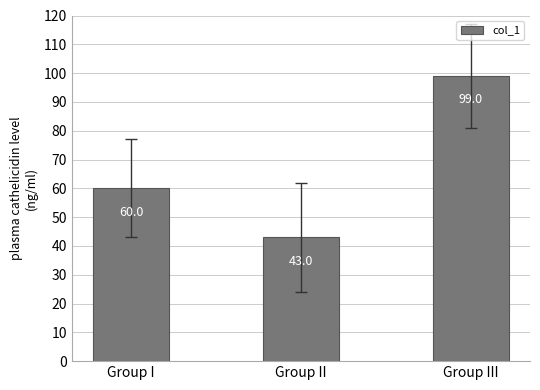

Is it true that the value at Group III is 23?

False